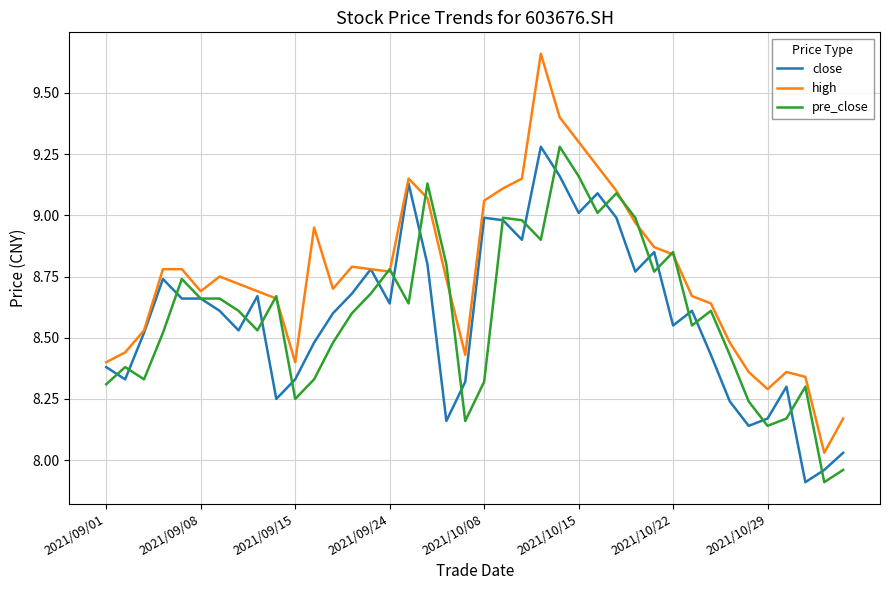

Which series has the largest range (max minus min)?

high